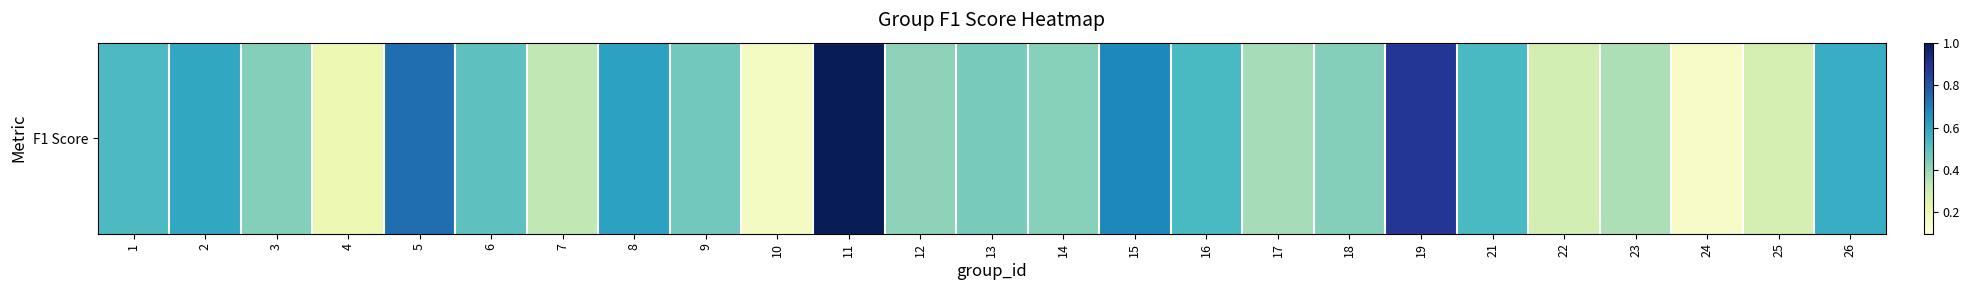

List the labels in order of value, smallest first.

24, 10, 4, 25, 22, 7, 23, 17, 12, 14, 3, 18, 13, 9, 6, 1, 16, 21, 26, 2, 8, 15, 5, 19, 11